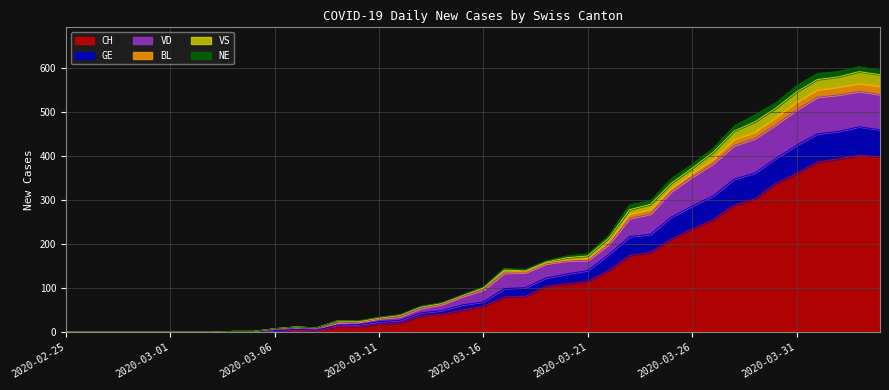

What are all the series names shown in the legend?

CH, GE, VD, BL, VS, NE